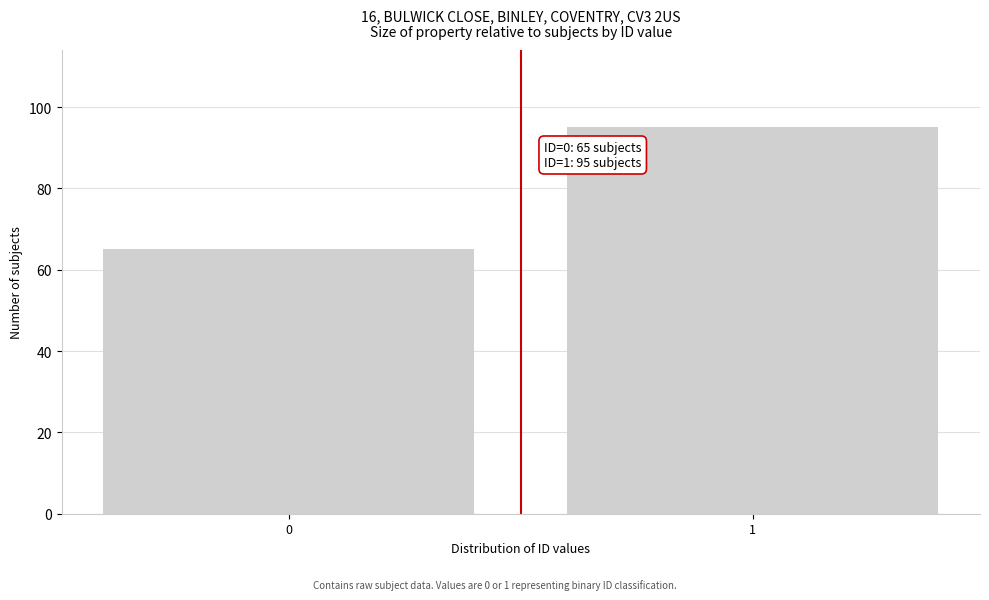

Reading left to right, list all the values displayed in this chart.

0=65	1=95